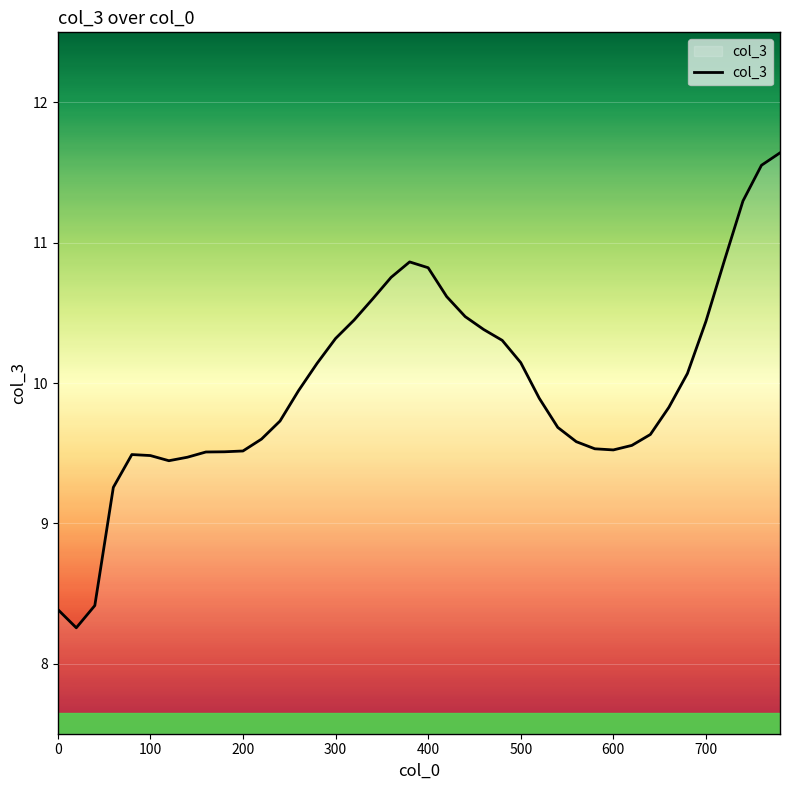

What is the maximum value shown in the chart?

11.6